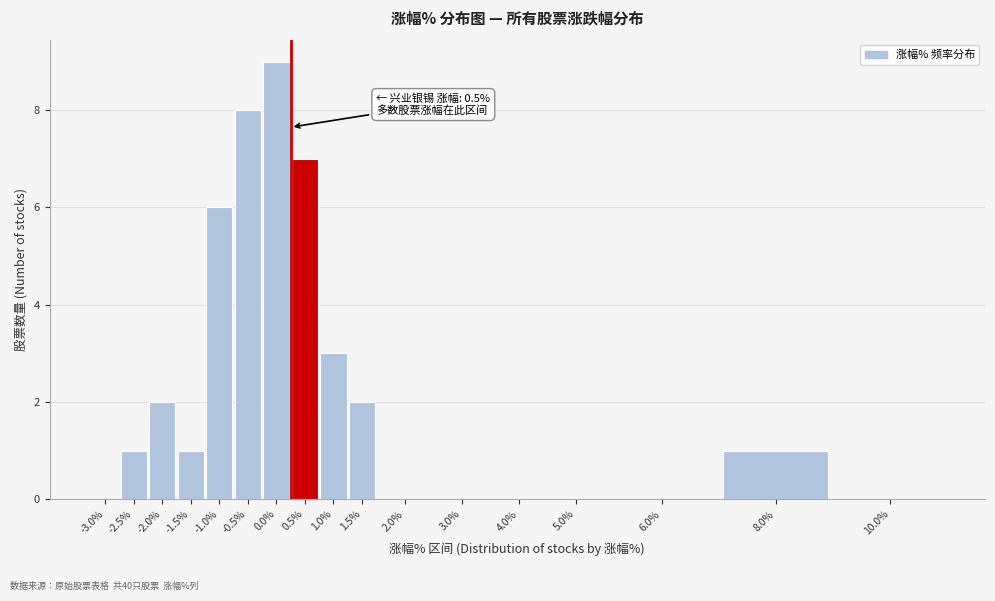

Reading left to right, extract all data points from this chart.

-3.0%=0	-2.5%=1	-2.0%=2	-1.5%=1	-1.0%=6	-0.5%=8	0.0%=9	0.5%=7	1.0%=3	1.5%=2	2.0%=0	3.0%=0	4.0%=0	5.0%=0	6.0%=0	8.0%=1	10.0%=0